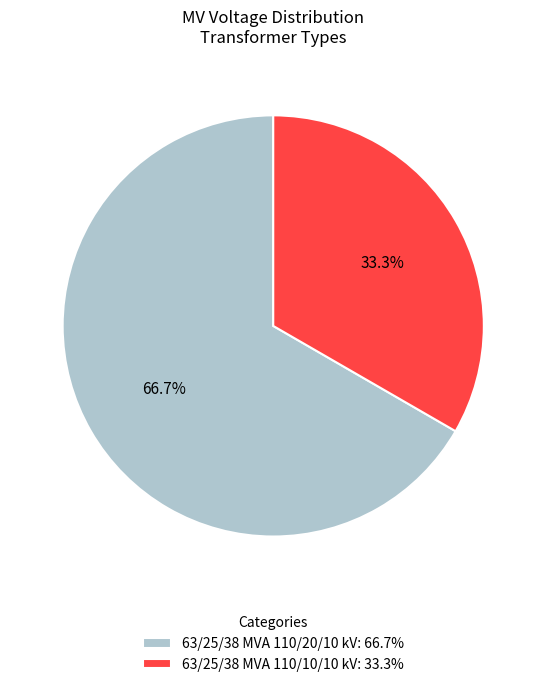

Is it true that 63/25/38 MVA 110/10/10 kV is 24% of the pie?

False